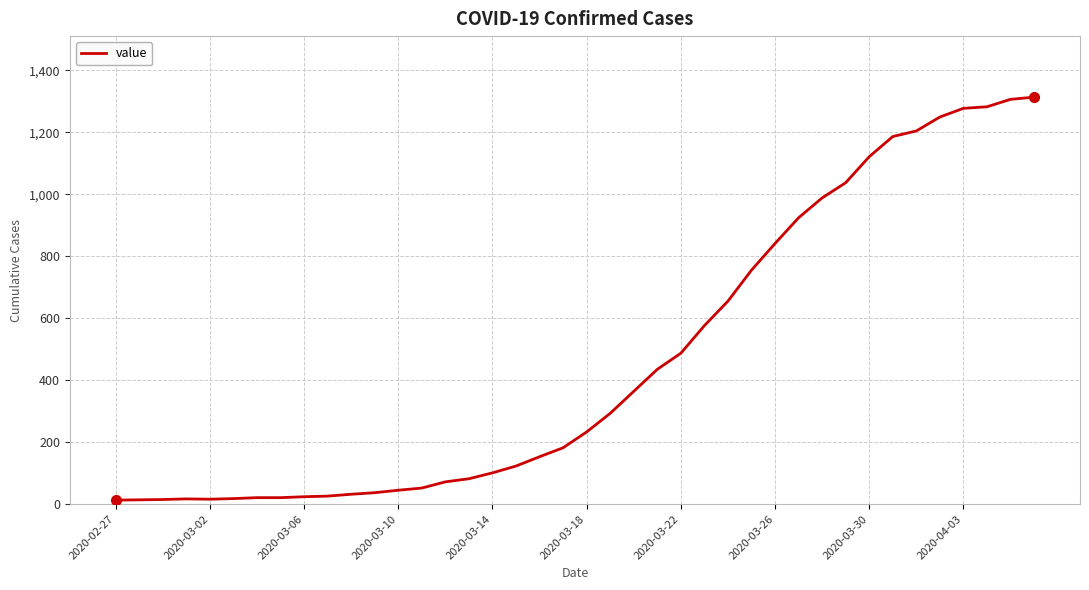

How many lines are shown in the chart?

1